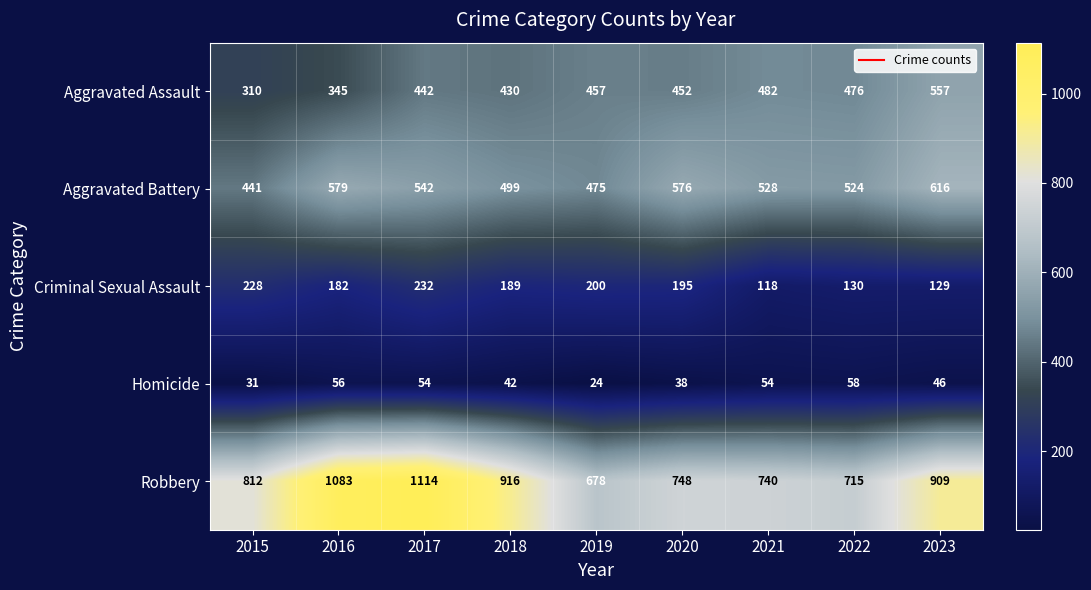

What is the total value across all series at 2021?

1922